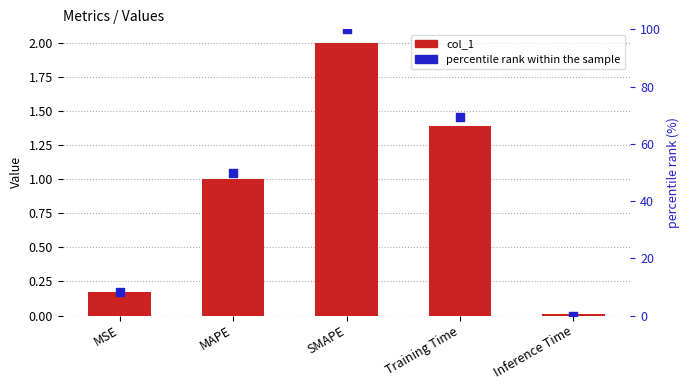

At which category is the sum across all series the highest?

SMAPE